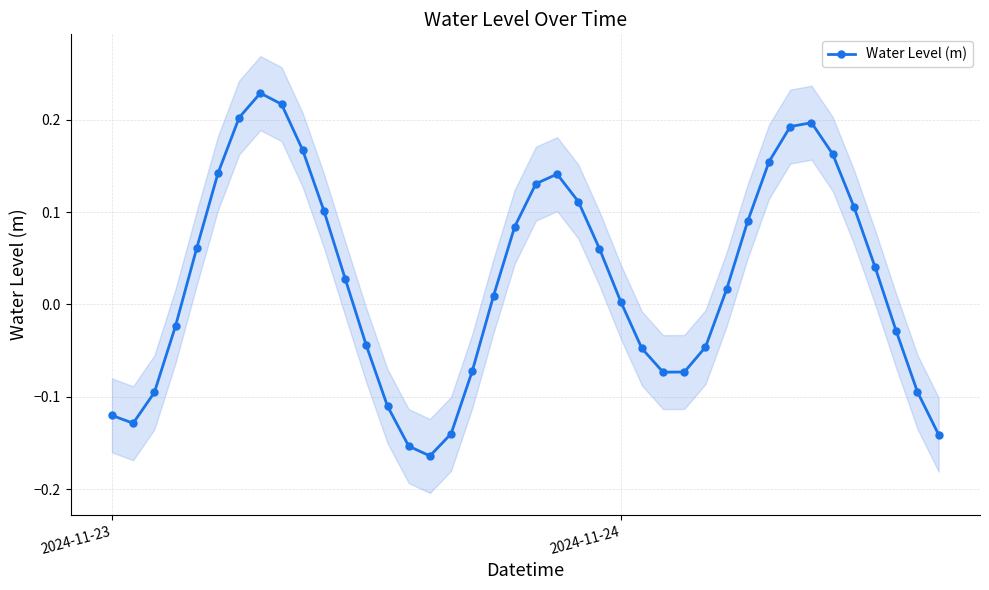

How many data points are above 0?

23